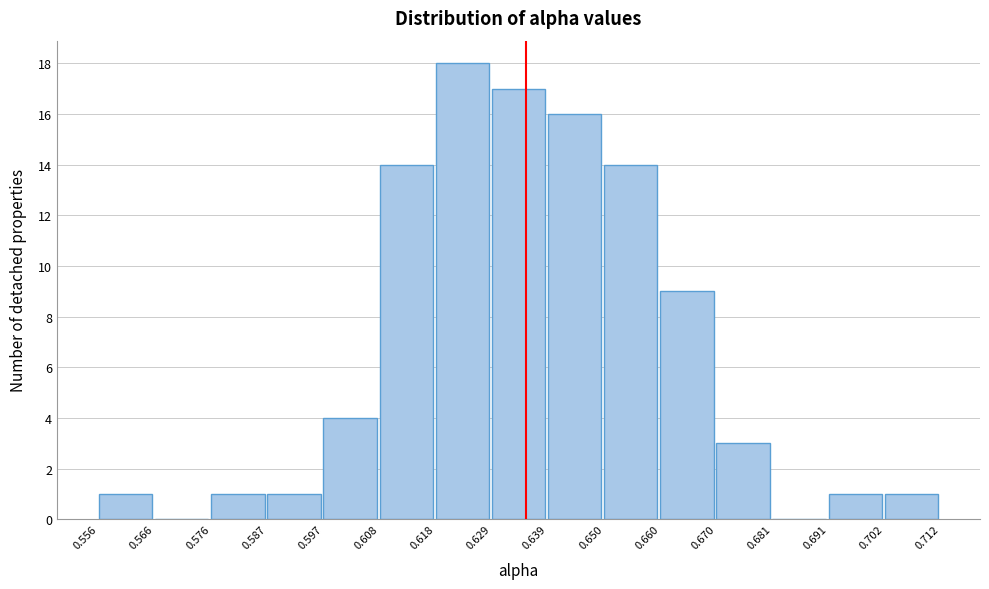

How tall is the bar that spans 0.629 to 0.639 on the x-axis? The values are not printed on the chart, so give them approximately, as read against the axis.

17